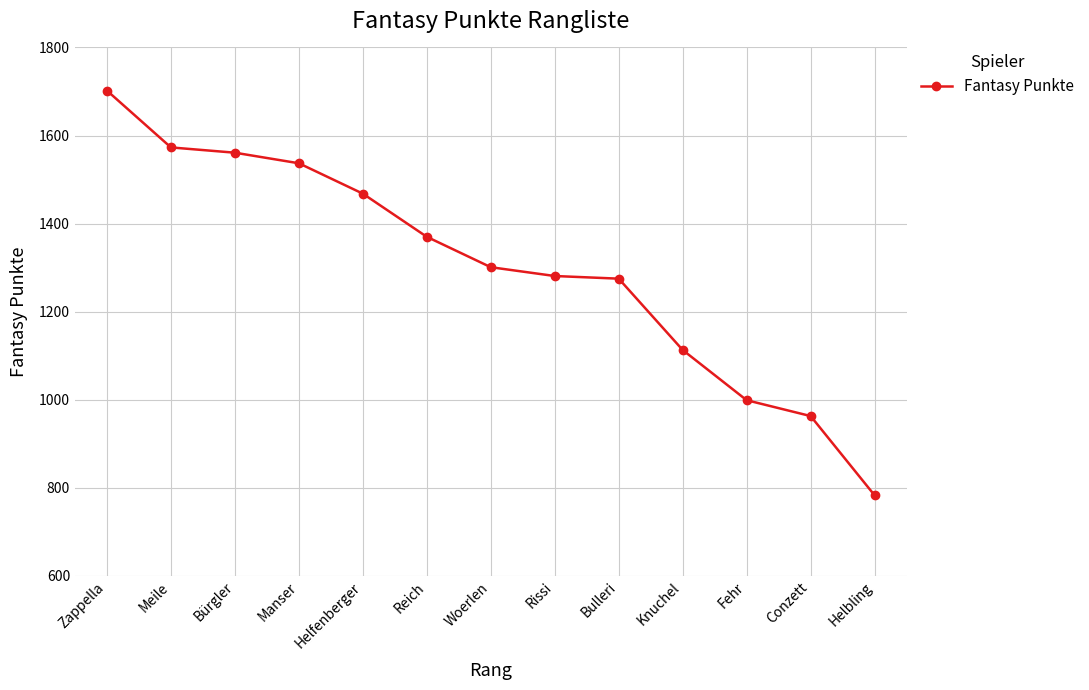

What is the ratio of the value at Manser to the value at Meile?

1.0